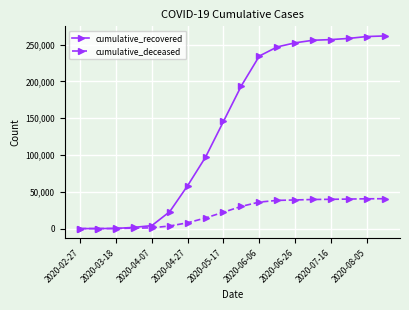

Rank the series by their maximum value, from lowest to highest.

cumulative_deceased, cumulative_recovered